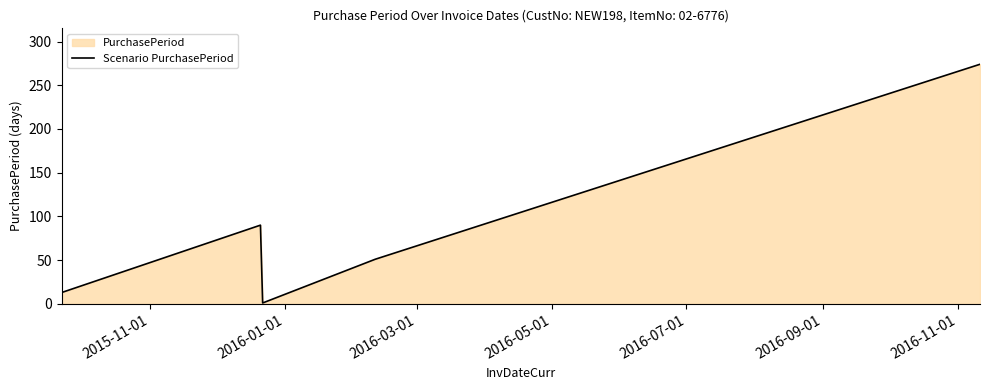

What is the greatest value displayed?

274